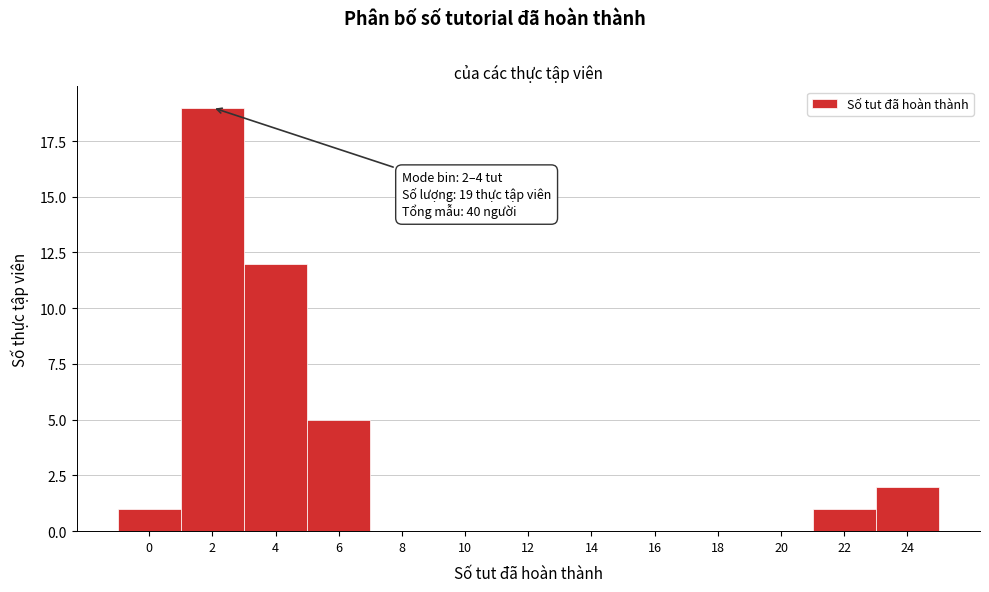

Reading left to right, extract all data points from this chart.

0=1	2=19	4=12	6=5	8=0	10=0	12=0	14=0	16=0	18=0	20=0	22=1	24=2